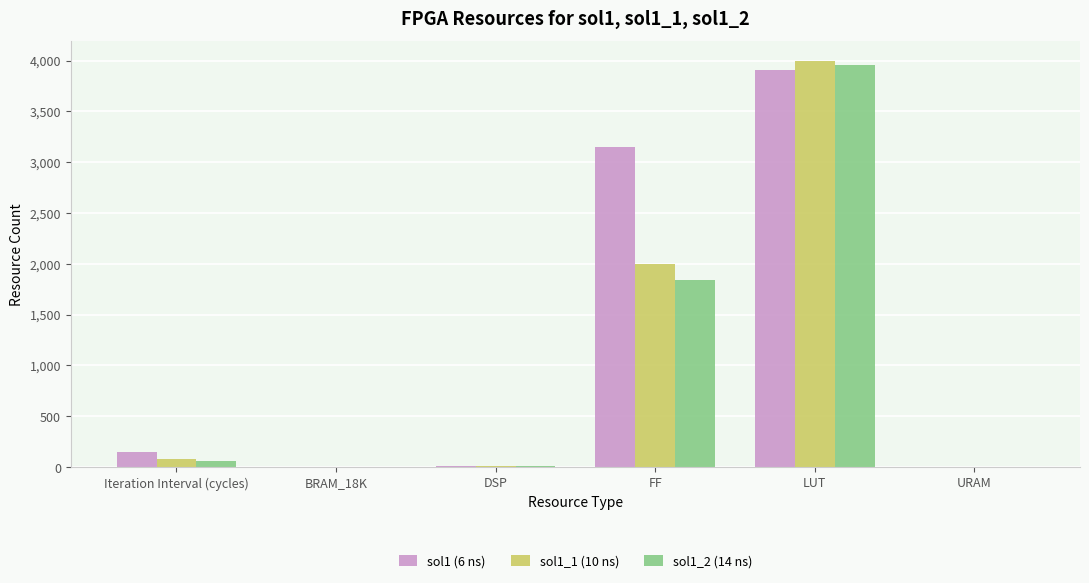

The sol1 (6 ns) series shows 149 at Iteration Interval (cycles). True or false?

True